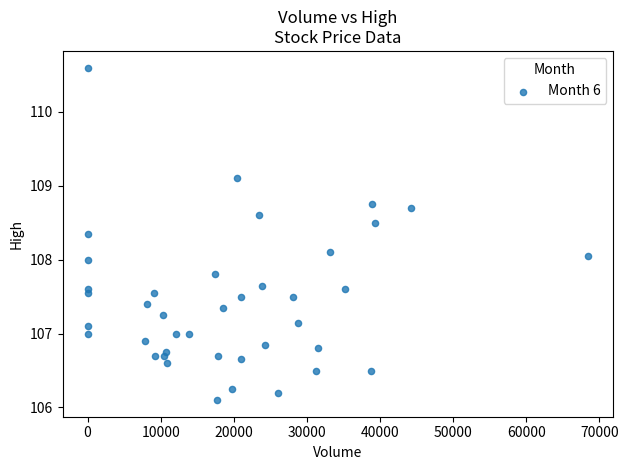

What is the range of Y values (max minus min)?

4.5